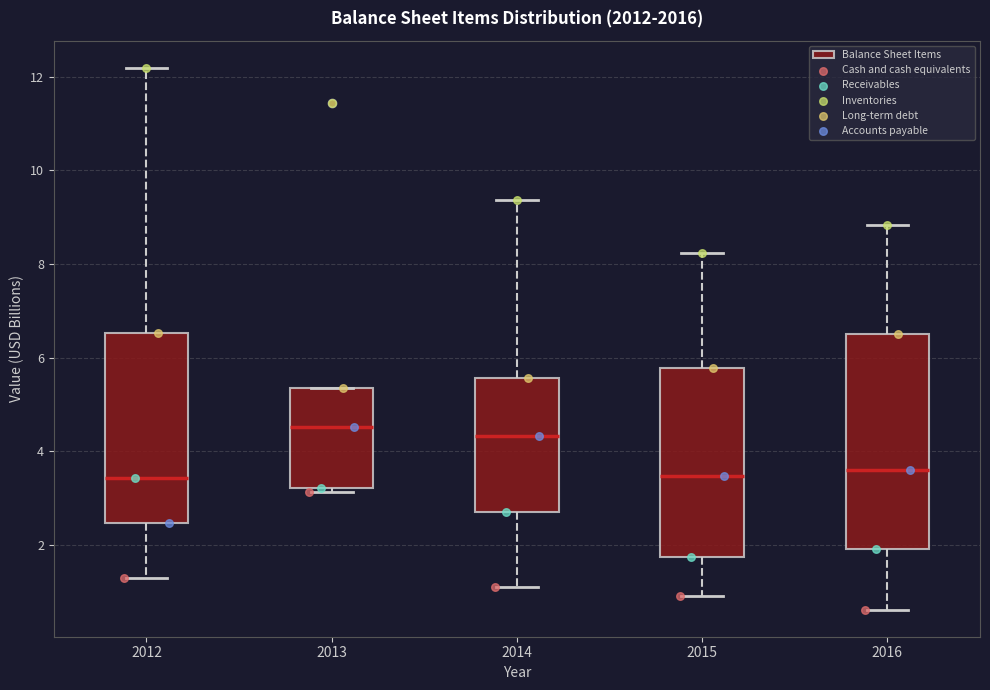

Reading left to right, read every box against the y-axis: the position of its median line, the range the box covers, and the ends of its whiskers. The values are not printed on the chart, so give them approximately, as read against the axis.

2012: median 3.4, box 2.4 to 6.6, whiskers 1.2 to 12.2
2013: median 4.6, box 3.2 to 5.4, whiskers 3.2 (just below the box's lower edge) to 5.4
2014: median 4.4, box 2.8 to 5.6, whiskers 1.0 to 9.4
2015: median 3.4, box 1.8 to 5.8, whiskers 1.0 to 8.2
2016: median 3.6, box 2.0 to 6.6, whiskers 0.6 to 8.8